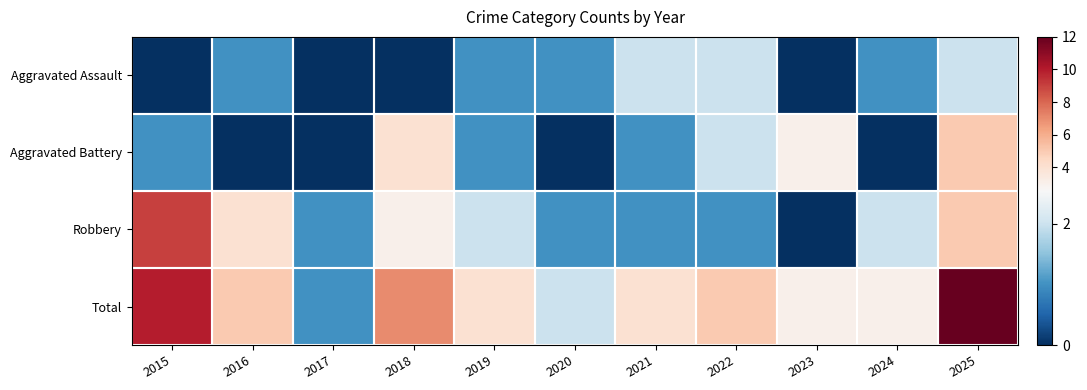

What is the total value across all series at 2024?

6